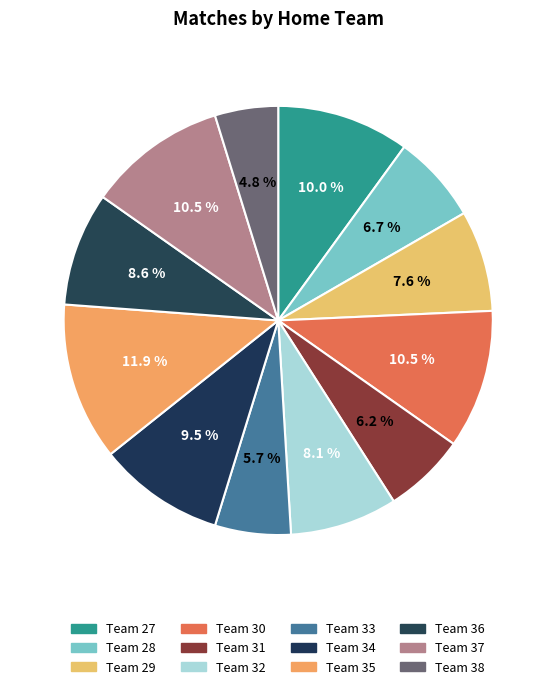

Does any single category account for the majority?

No